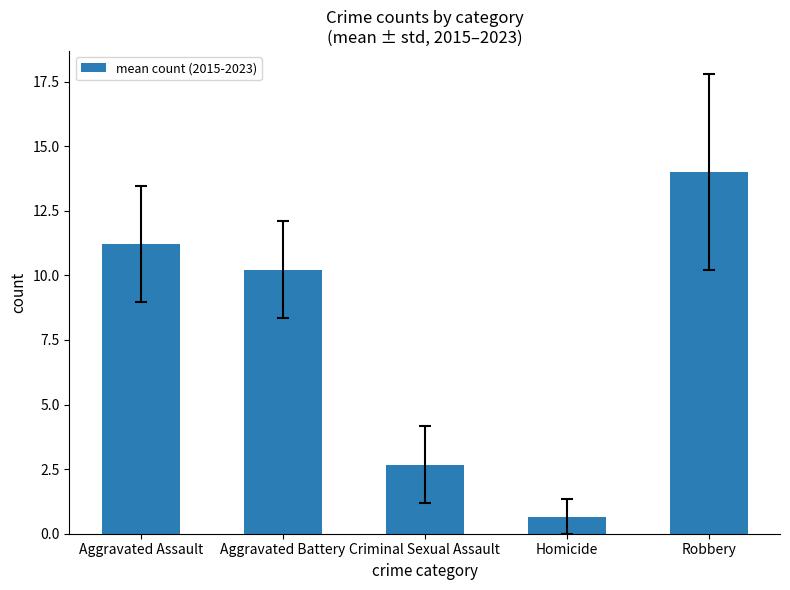

What is the label of the 3rd bar from the right?

Criminal Sexual Assault